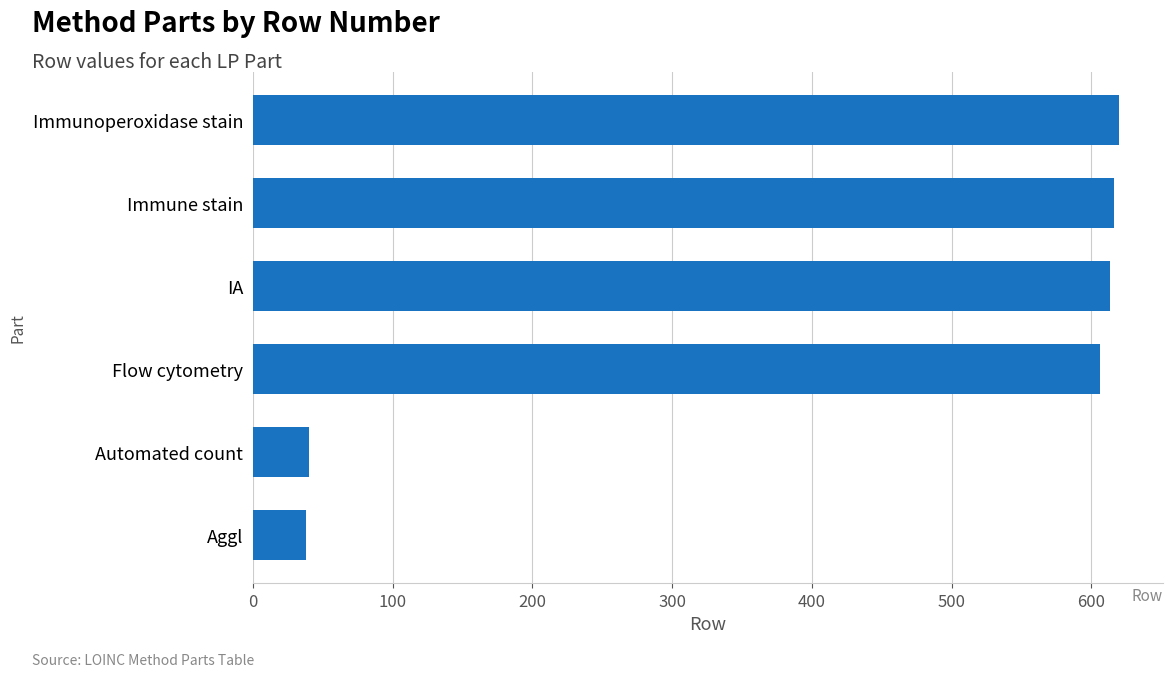

At which label is the value closest to 329?

Flow cytometry